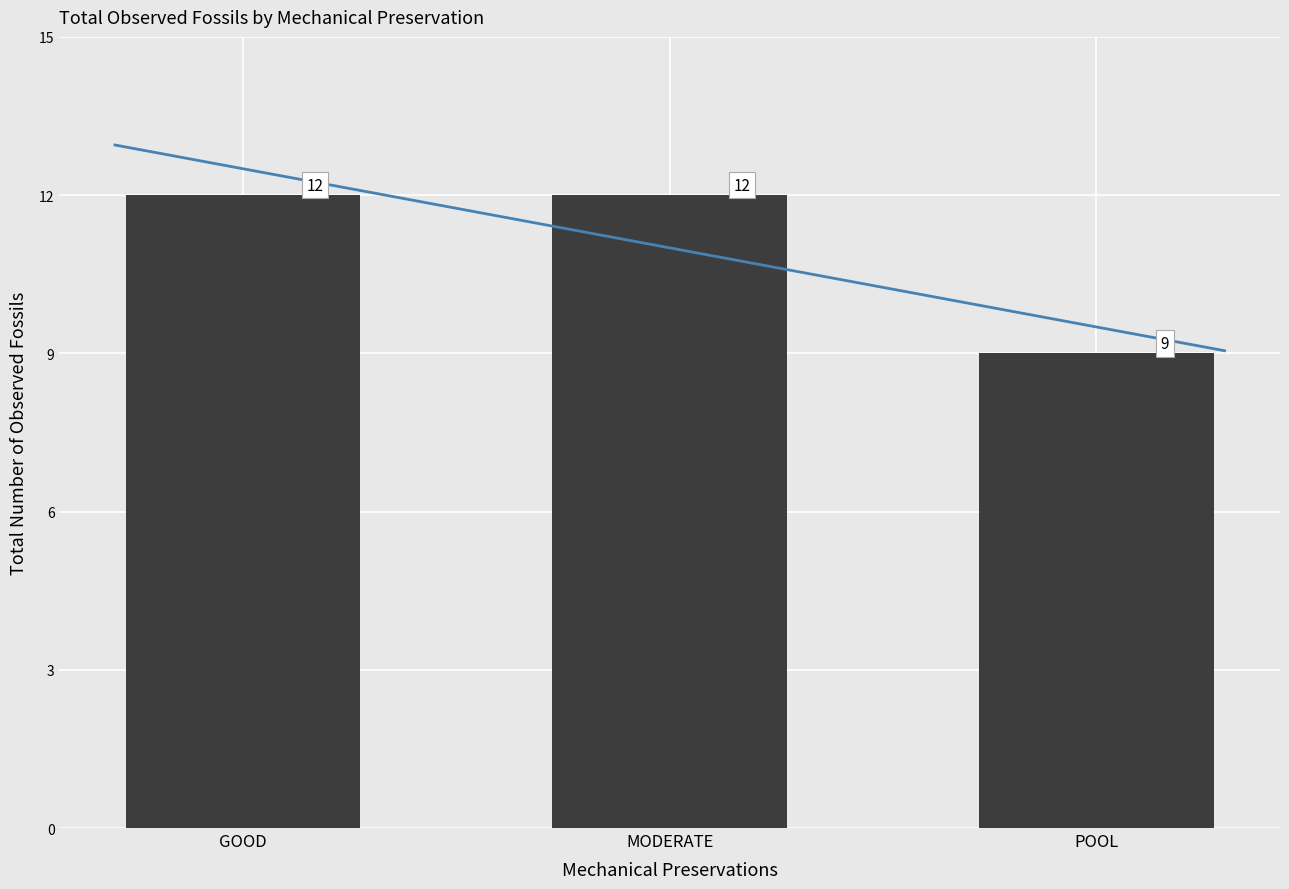

What is the difference between the second highest and minimum values?

3